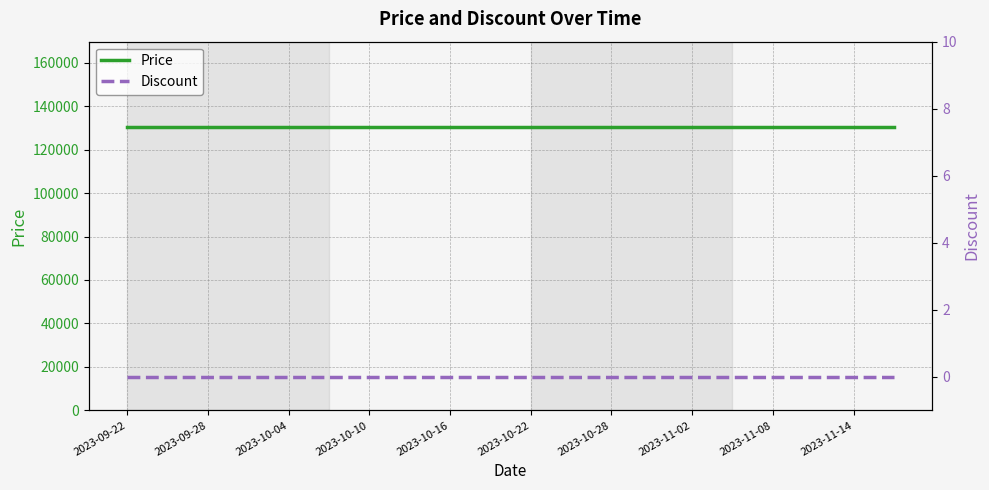

What value does the Price series have at 2023-10-22?

130500